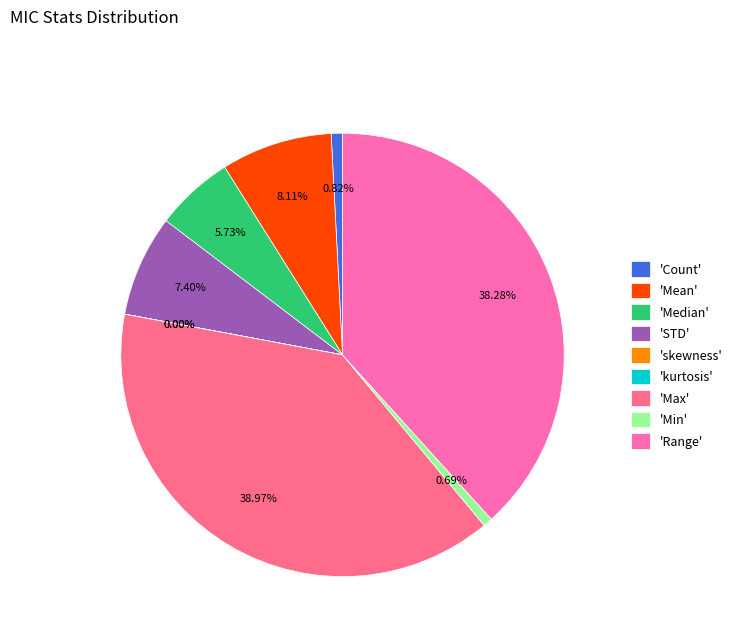

Which category has the biggest portion of the pie?

'Max'